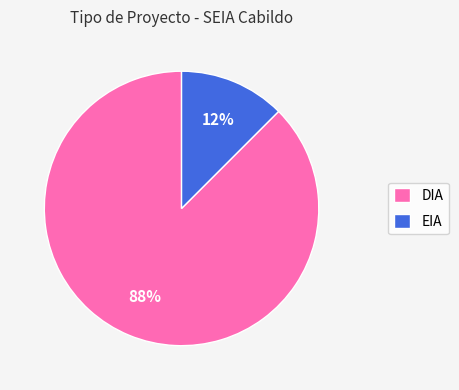

Which slice represents more than half of the pie?

DIA